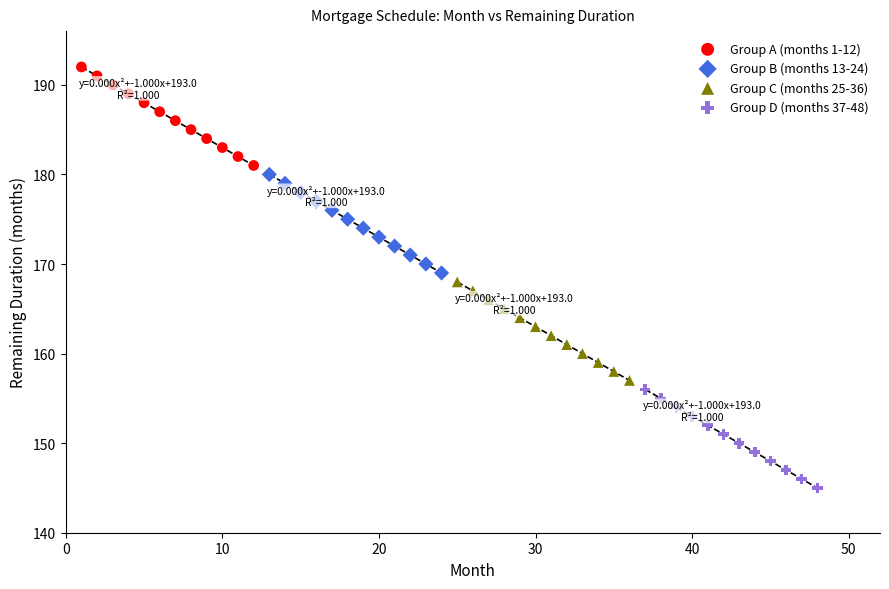

Which series contains the highest Y value?

Group A (months 1-12)